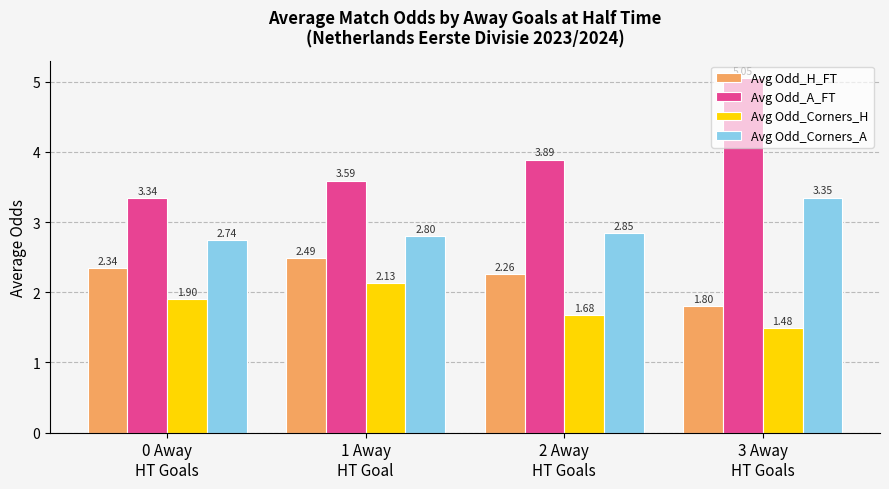

What is the total value across all series at 1 Away
HT Goal?

11.0